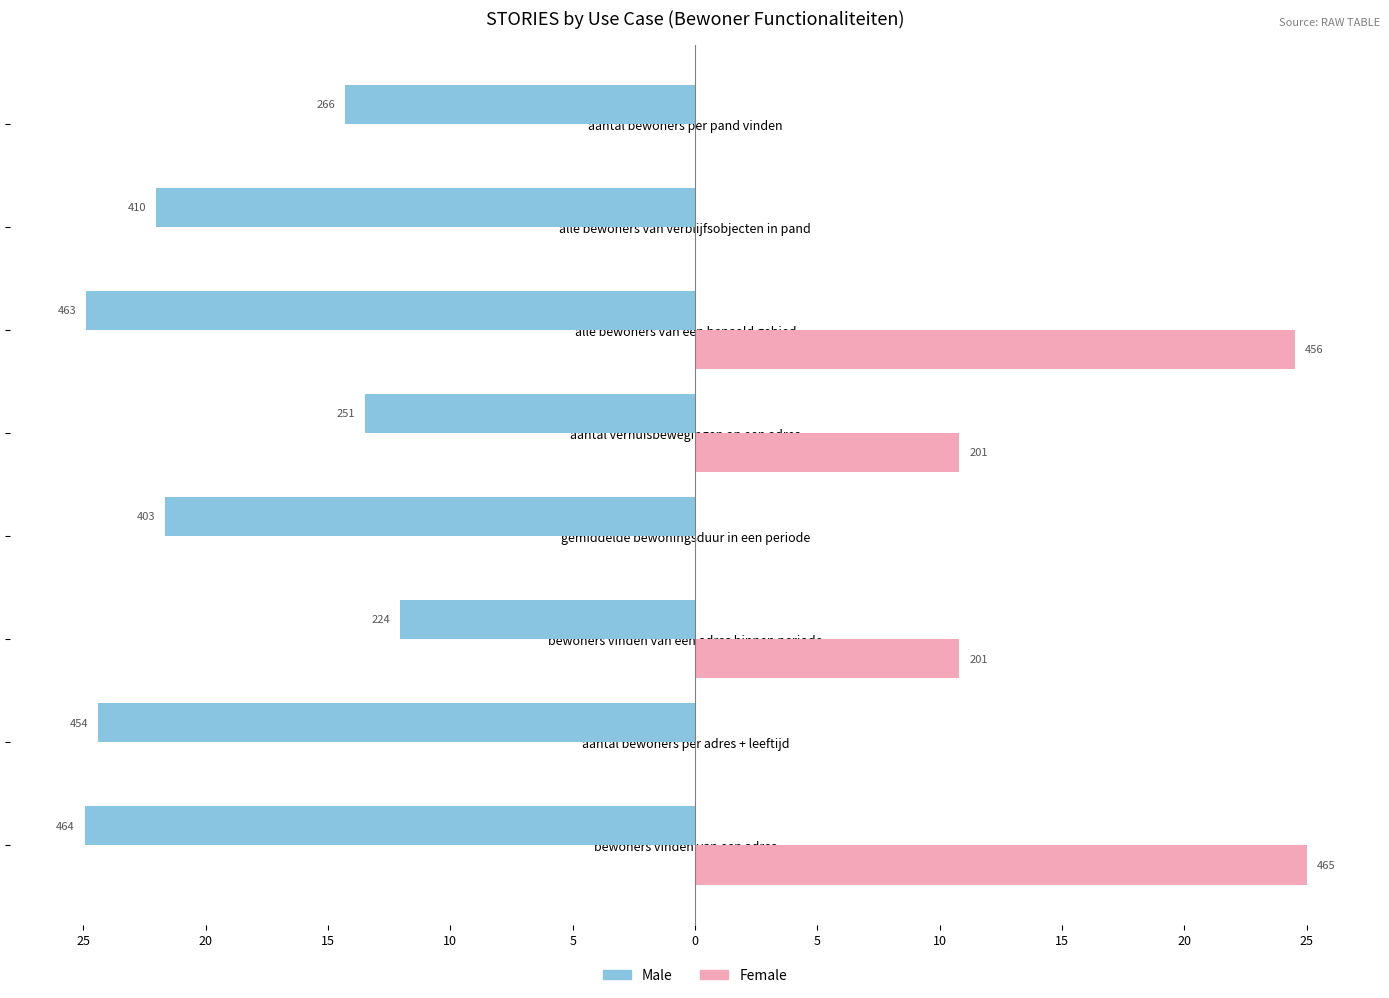

What are all the series names shown in the legend?

Male, Female